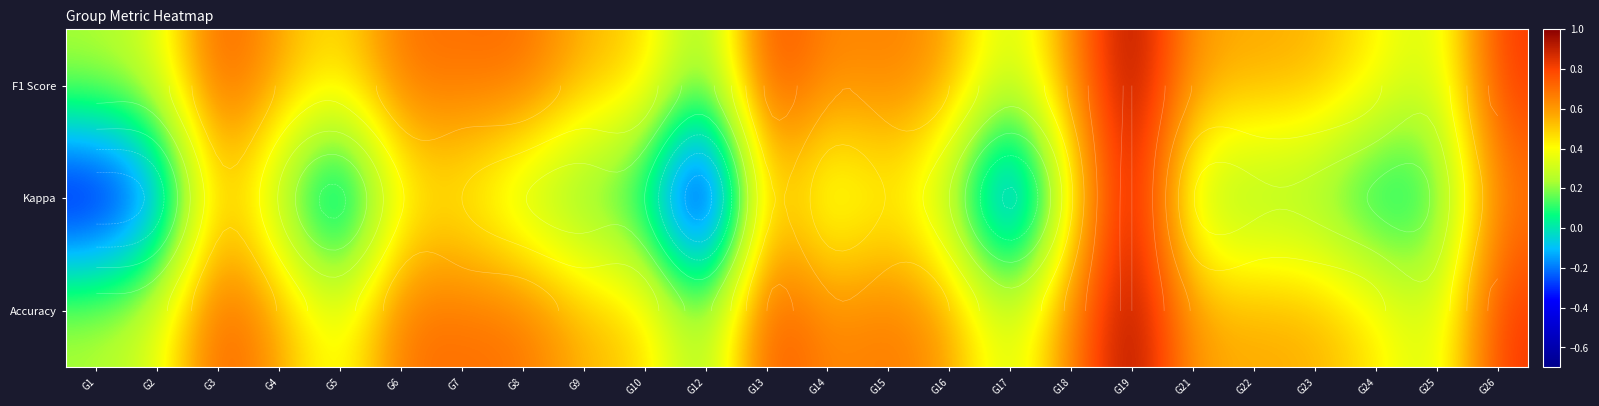

What is the difference between the maximum and second lowest values in the F1 Score series?

0.8